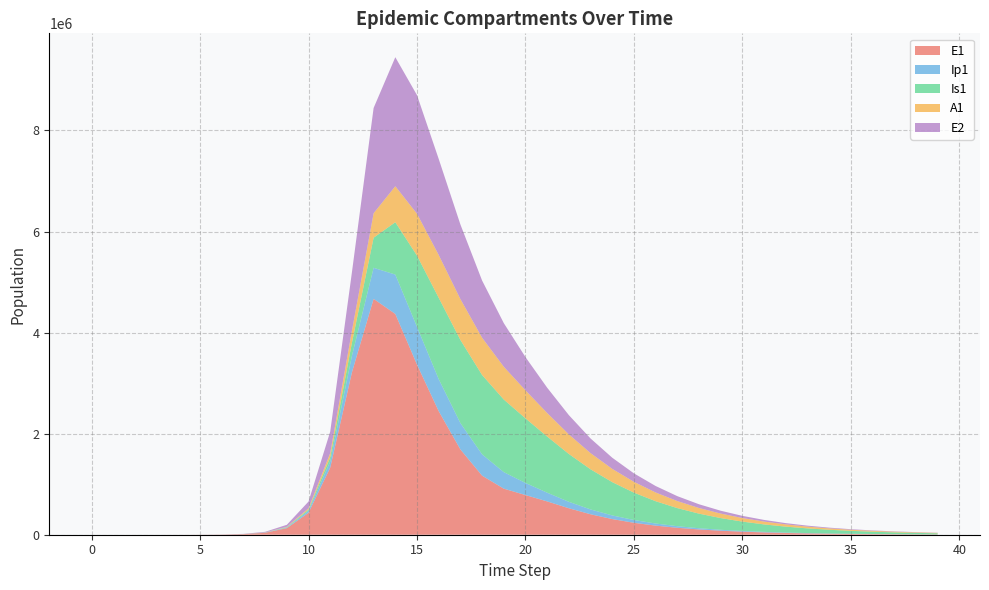

Reading left to right, what are all the values shown in this chart?

E1: 0.0	6.3	23.1	79.7	274.5	945.1	3252.6	11187.1	38393.7	130784.9	434377.4	1328717.9	3212685.8	4667370.8	4368509.2	3366355.7	2444789.5	1687931.6	1168881.8	911560.1	784848.7	659060.7	523861.2	404739.3	309625.2	236100.6	179831.0	136909.9	104211.8	79314.8	60362.5	45937.4	34958.8	26603.6	20245.2	15406.3	11724.0	8921.8	6789.3	5166.5
Ip1: 0.0	0.5	1.9	6.7	23.0	79.4	273.1	939.8	3229.3	11046.1	37207.0	119126.7	328122.1	614824.9	779519.6	746274.8	634359.7	521349.6	421674.1	326809.7	239620.7	172830.9	127237.7	95600.3	72504.1	55157.5	41993.0	31972.2	24339.9	18527.4	14101.6	10732.4	8167.8	6215.8	4730.3	3599.7	2739.4	2084.6	1586.4	1207.2
Is1: 1.0	0.9	1.7	4.8	15.9	54.2	186.3	640.7	2203.3	7558.4	25712.1	85052.0	258167.5	595297.9	1035994.6	1410377.6	1609165.7	1644661.1	1569889.6	1436601.5	1278198.0	1110936.6	946364.5	793834.3	658245.9	540901.0	441190.5	357617.2	288324.5	231379.3	184926.4	147269.8	116907.8	92541.5	73066.5	57556.9	45244.6	35498.4	27803.1	21741.3
A1: 0.0	0.2	1.2	4.5	15.8	54.5	187.7	646.1	2220.7	7603.9	25700.9	83241.0	237630.3	484244.4	712233.1	828120.1	847303.3	808934.0	738024.3	648828.4	554304.6	465850.3	387858.9	320345.4	262589.4	213791.4	173034.4	139328.8	111686.4	89176.2	70955.5	56283.2	44521.4	35130.0	27657.3	21729.7	17040.8	13341.0	10428.1	8139.6
E2: 0.0	1.9	7.0	24.1	82.9	285.2	981.7	3377.5	11604.1	39675.9	133450.9	425328.4	1156369.5	2083045.8	2553041.8	2346971.1	1900293.4	1476357.7	1131525.8	863185.0	657424.3	500434.6	380857.0	289829.5	220550.6	167829.0	127709.2	97179.6	73948.1	56270.1	42818.2	32582.1	24793.0	18865.9	14355.8	10923.9	8312.4	6325.2	4813.1	3662.5